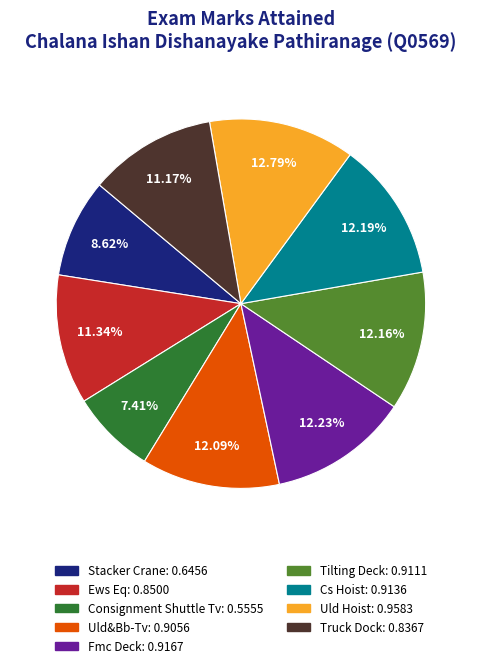

True or false: Cs Hoist accounts for 12% of the total.

True